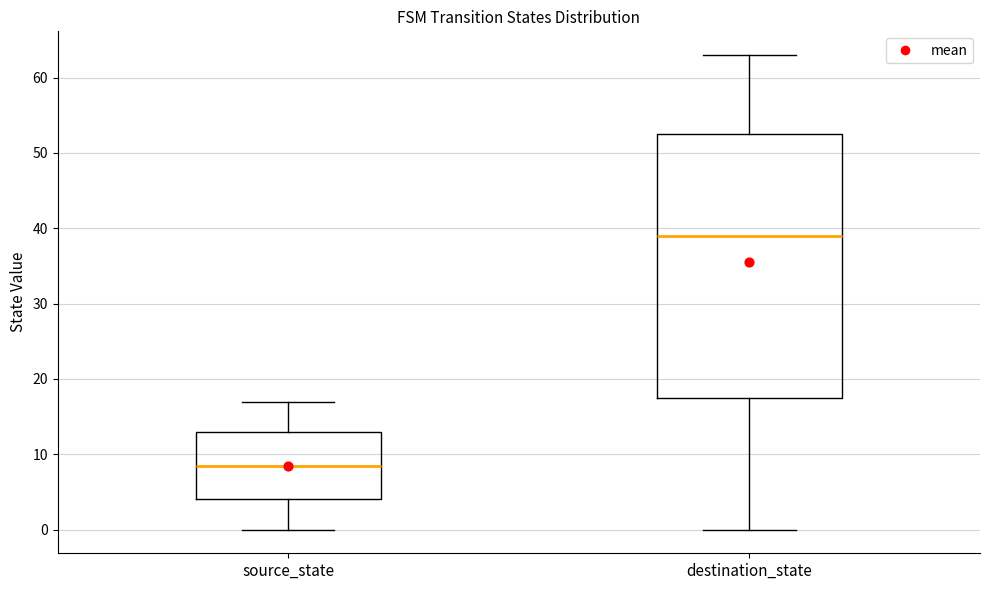

Where does the lower whisker of the box for source_state end on the y-axis? The values are not printed on the chart, so give them approximately, as read against the axis.

0